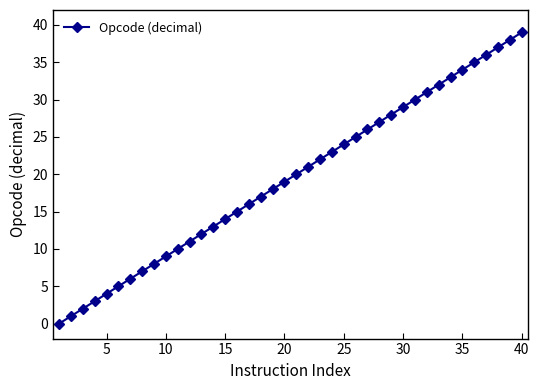

What is the difference between the maximum and minimum values?

39